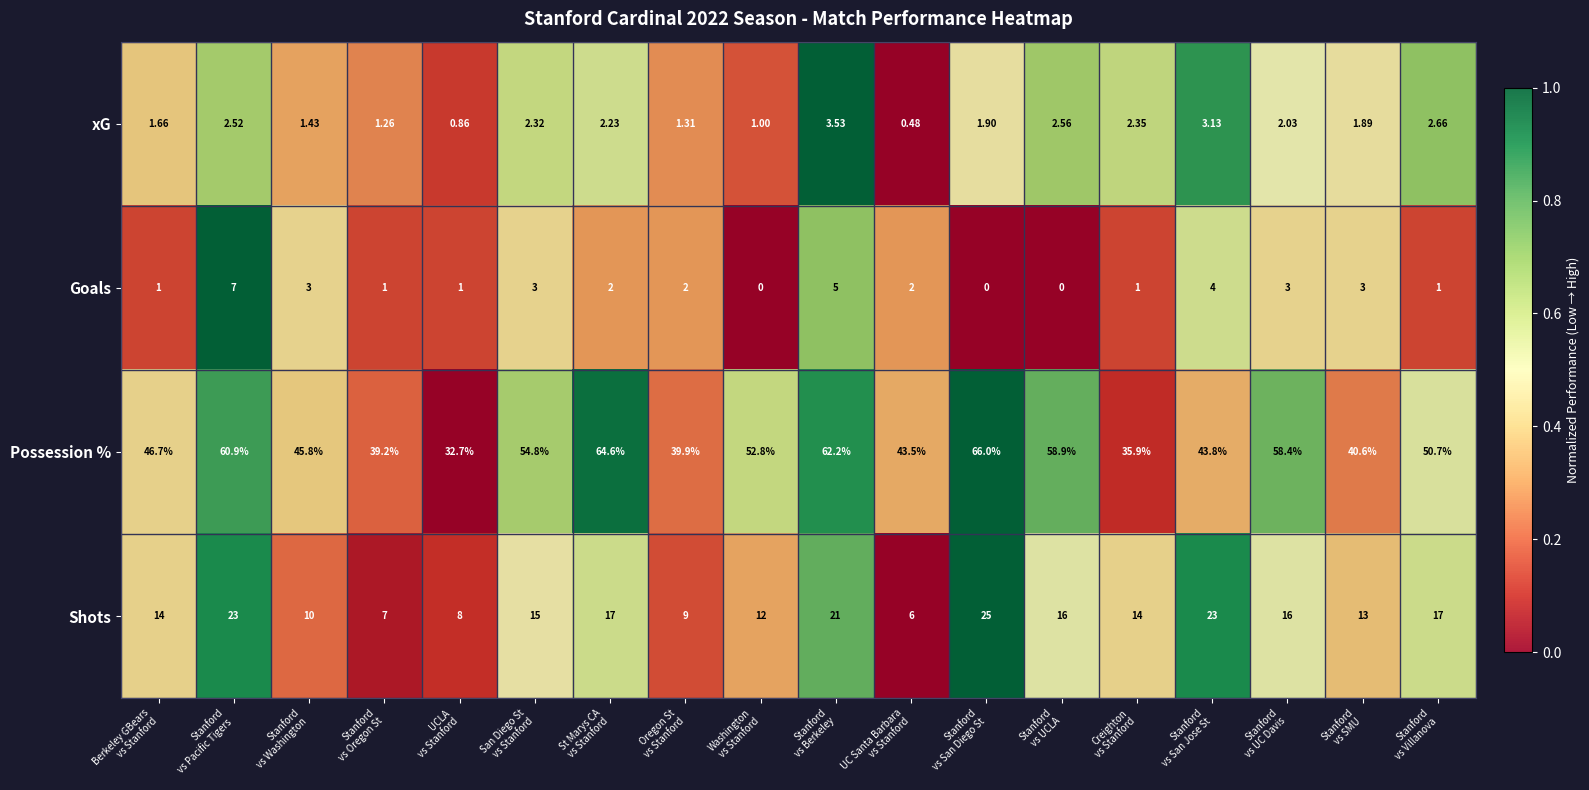

Which series has the largest total across all categories?

Possession %